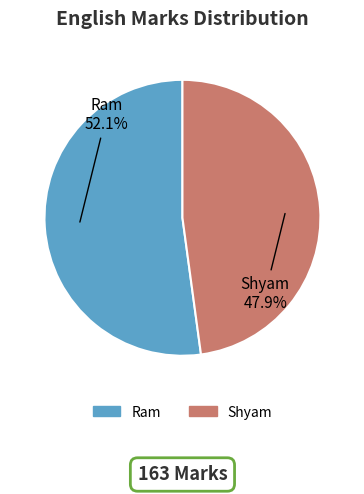

Which category has the smallest portion of the pie?

Shyam